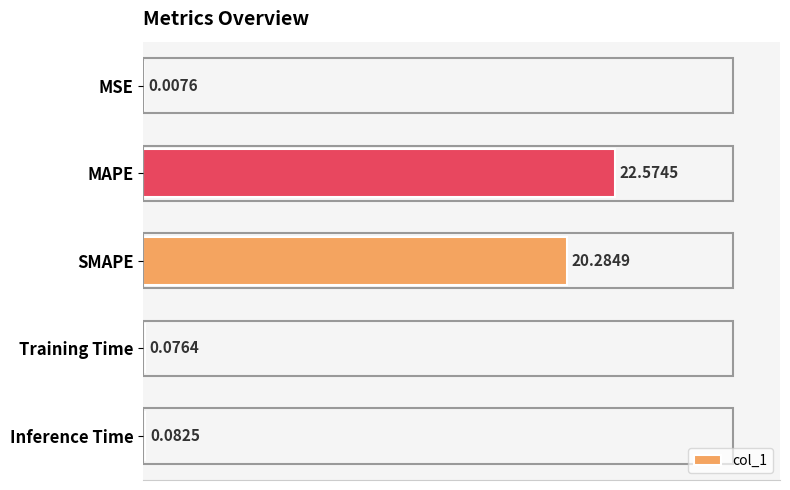

Where is the data nearest to the value 11?

SMAPE